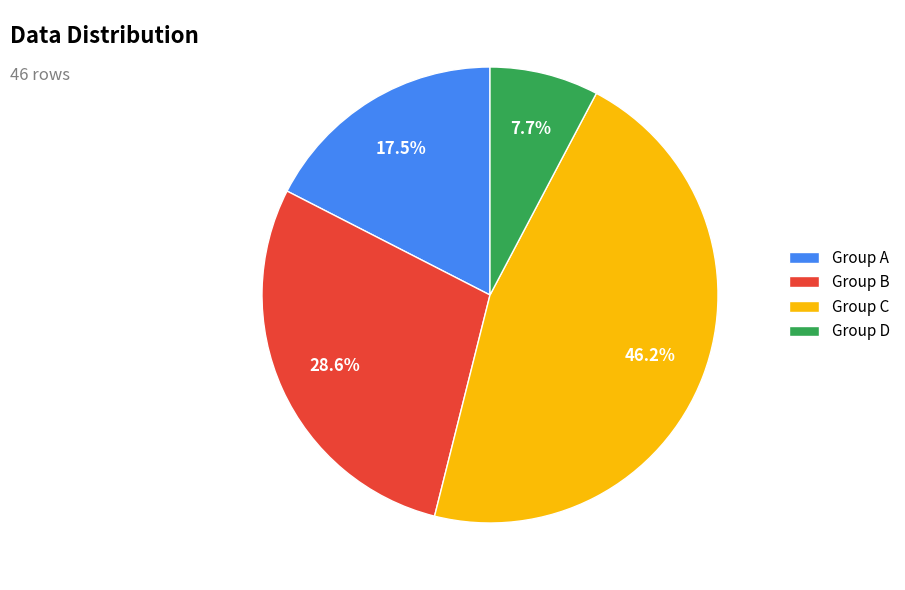

To the nearest percent, what is the difference between the largest and smallest slice percentages?

38%